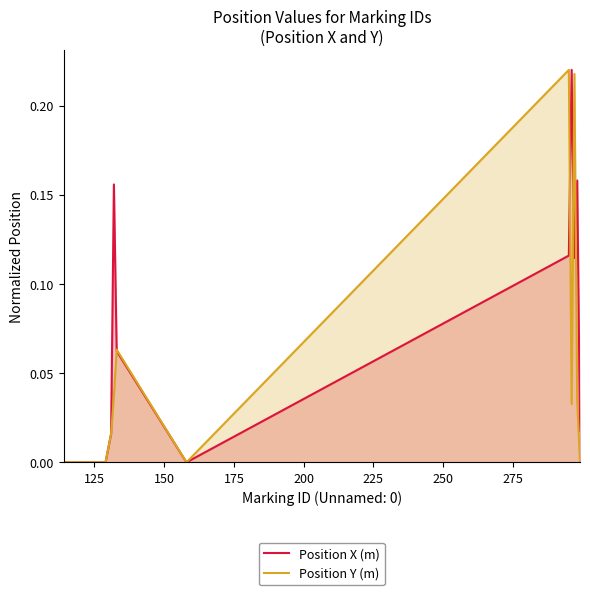

True or false: Position X (m) and Position Y (m) cross at least once.

True